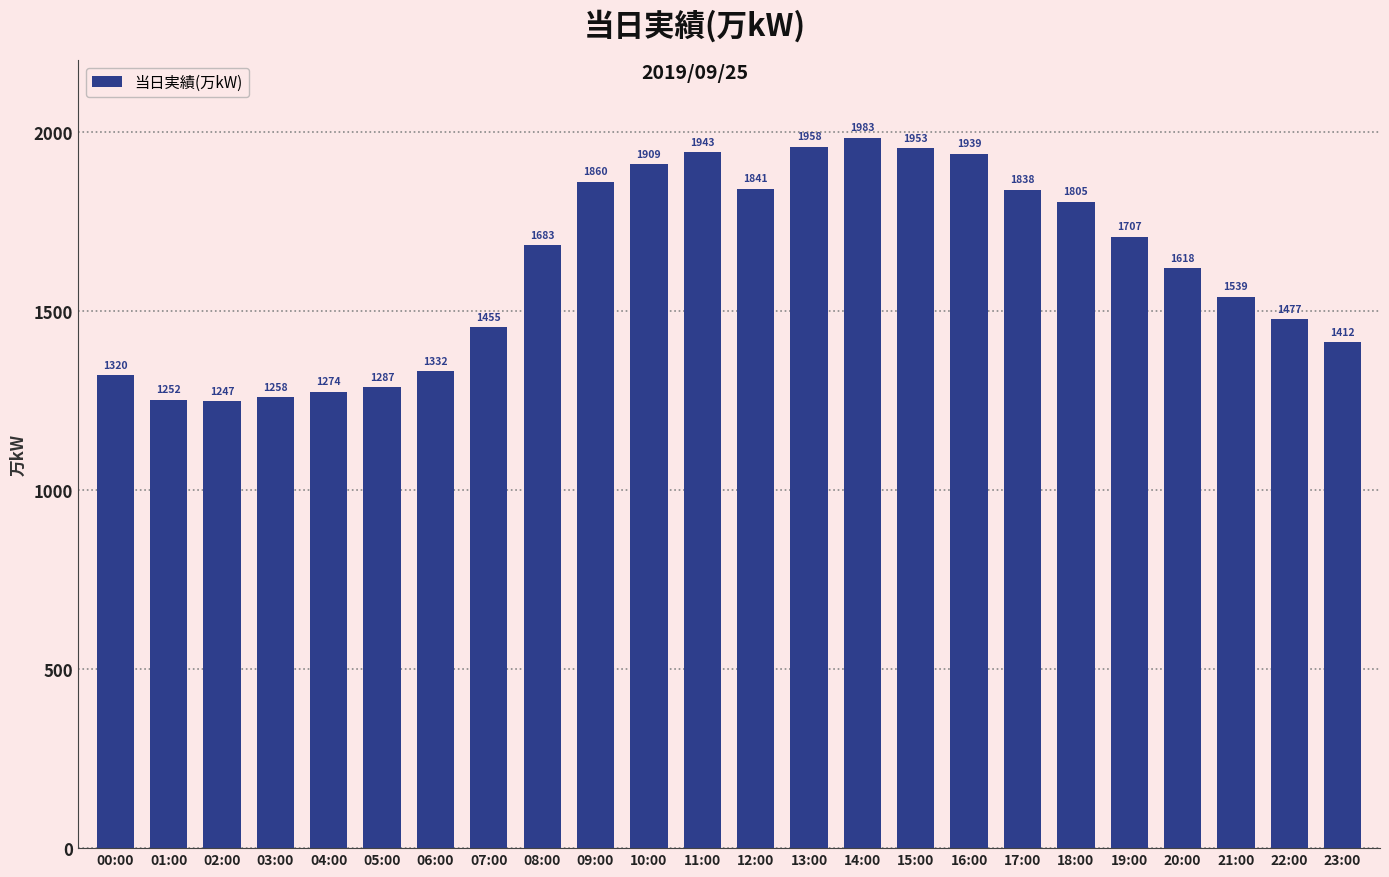

What is the minimum value shown in the chart?

1247